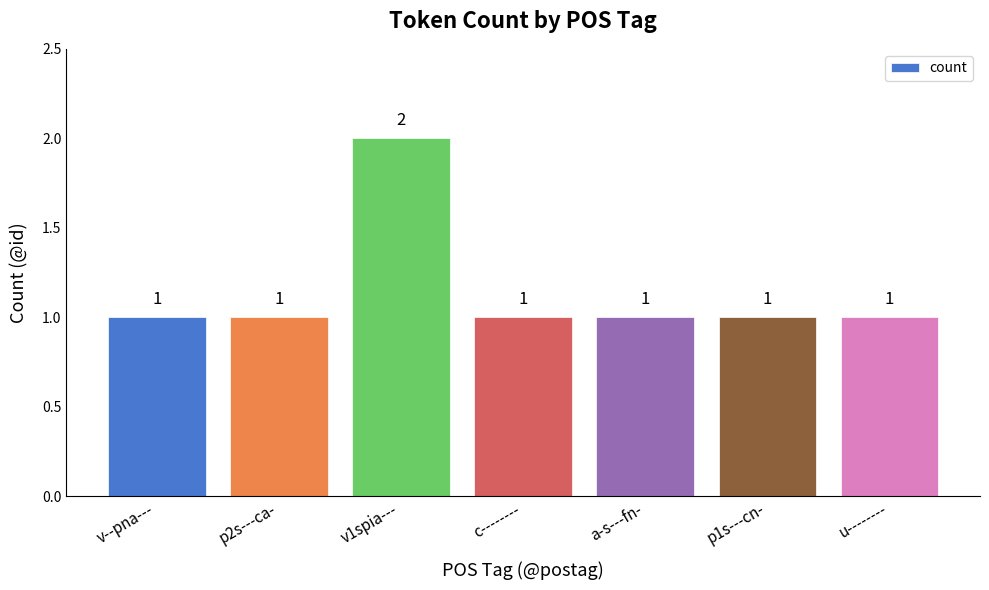

Count the number of data series in this chart.

1